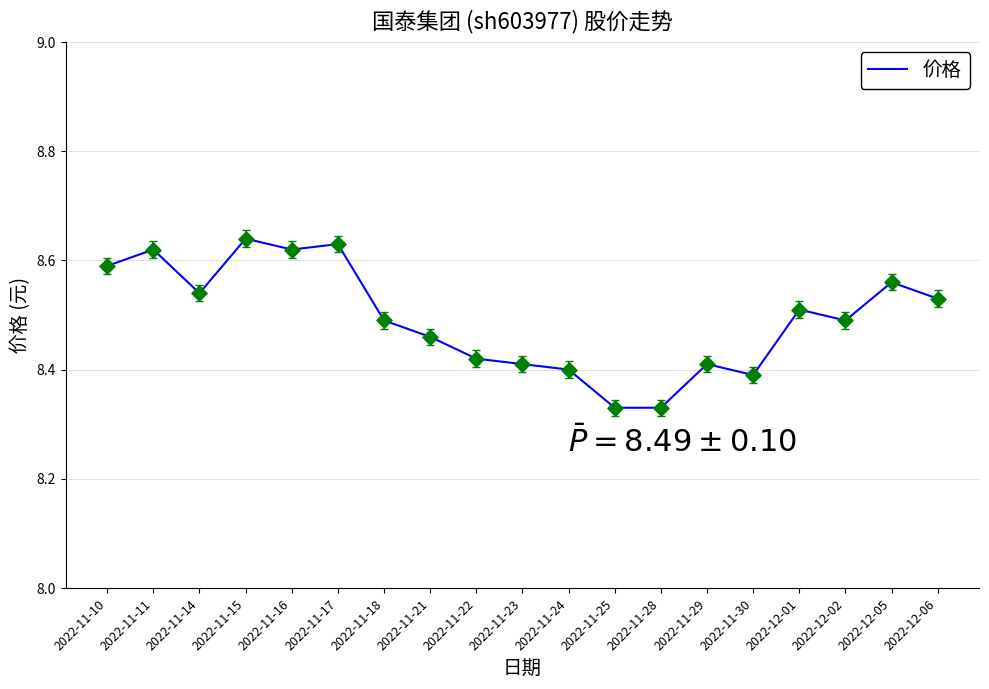

What is the change in value from 2022-11-28 to 2022-12-01?

+0.2